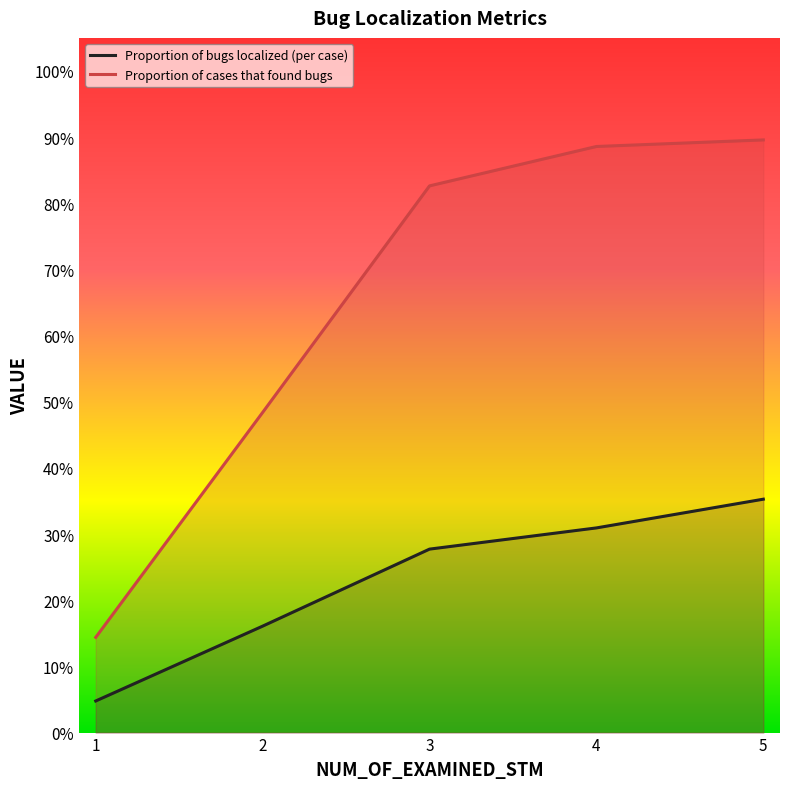

Does the chart have visible grid lines?

No